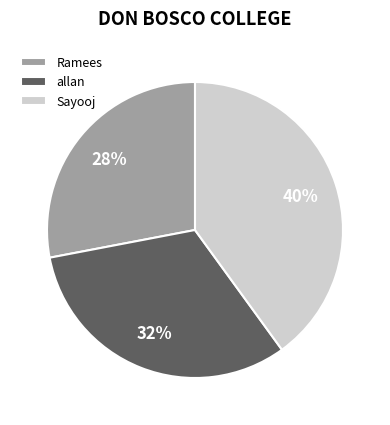

To the nearest percent, what is the difference between the Ramees and allan slice percentages?

4%